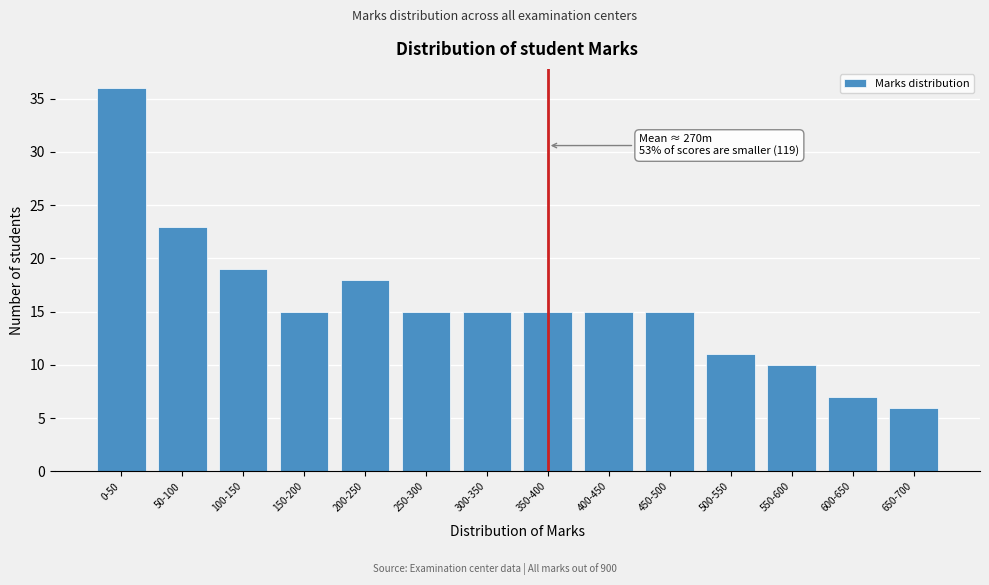

Reading left to right, what are all the values shown in this chart?

0-50=36	50-100=23	100-150=19	150-200=15	200-250=18	250-300=15	300-350=15	350-400=15	400-450=15	450-500=15	500-550=11	550-600=10	600-650=7	650-700=6